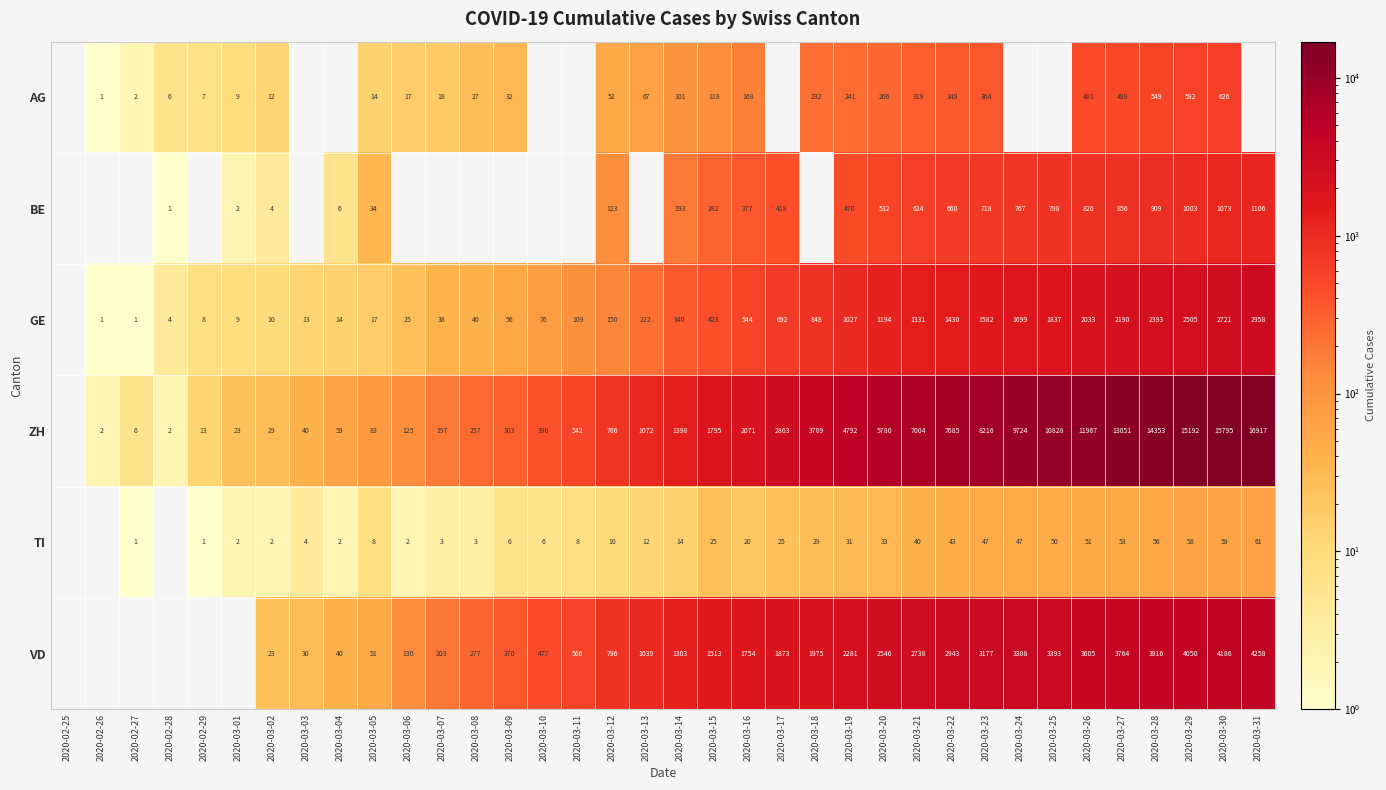

Rank the series at 2020-03-30 from lowest to highest value.

TI, AG, BE, GE, VD, ZH